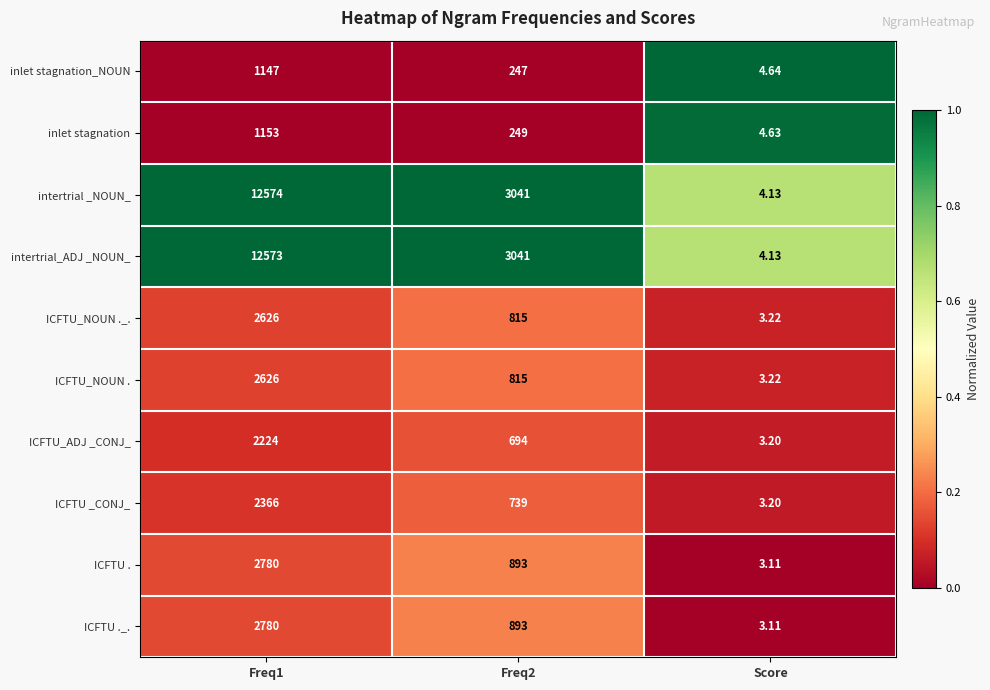

Which category has the lowest value in the inlet stagnation series?

Score